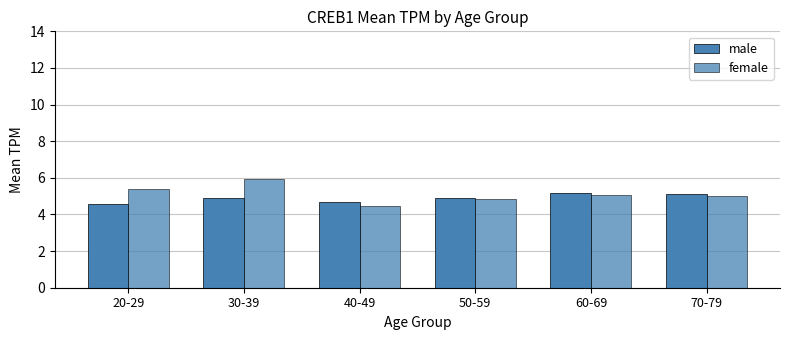

Are the bars grouped side by side (vs. stacked)?

Yes